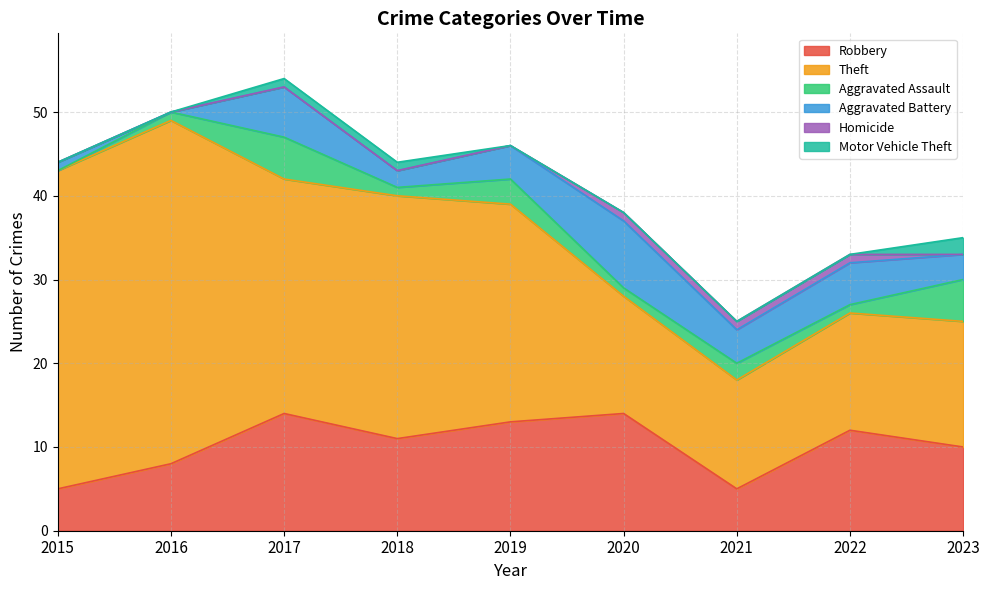

What are all the series names shown in the legend?

Robbery, Theft, Aggravated Assault, Aggravated Battery, Homicide, Motor Vehicle Theft